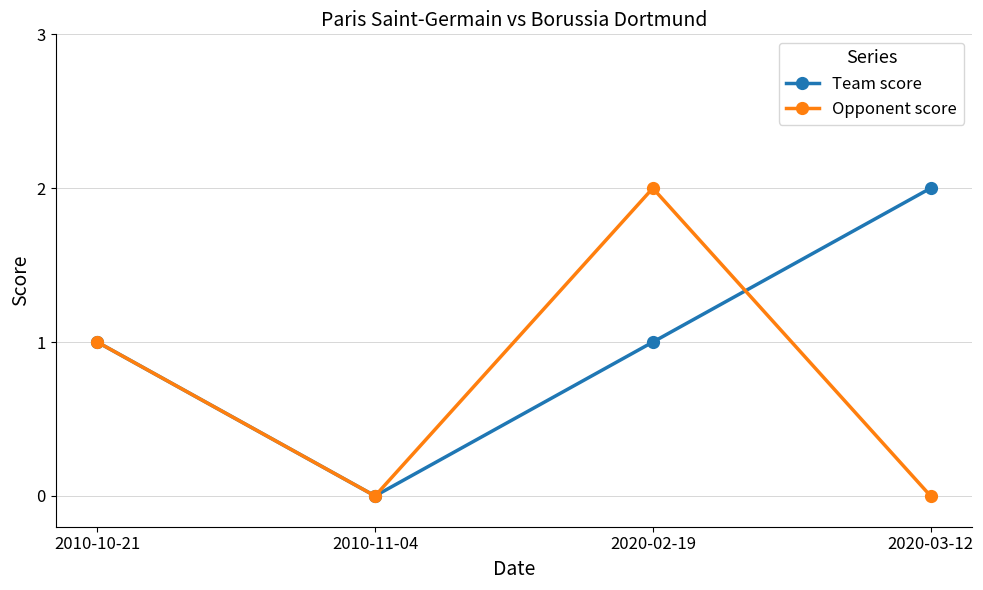

At which category is the sum across all series the highest?

2020-02-19